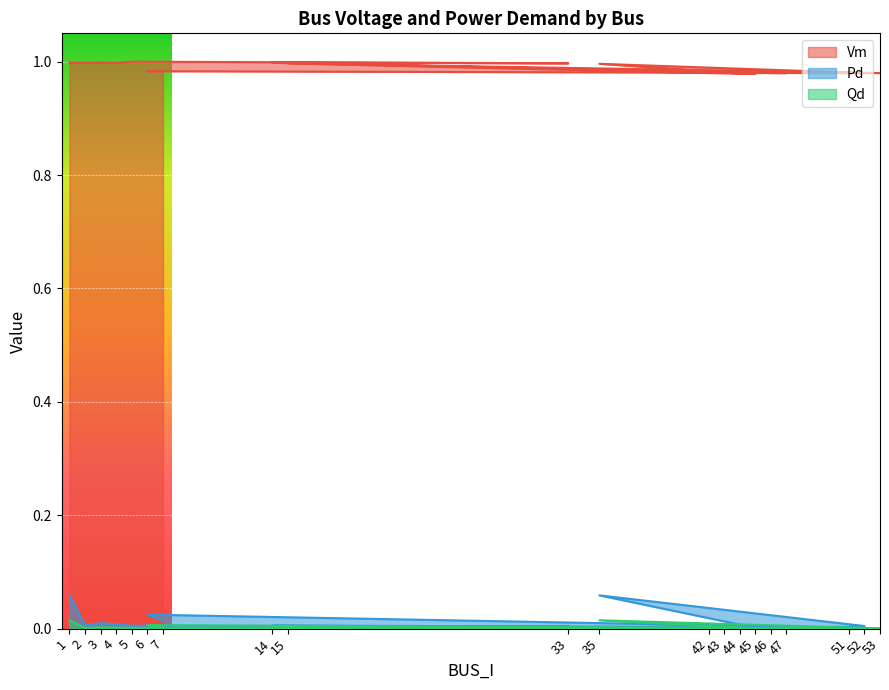

Which category has the lowest value in the Pd series?

53